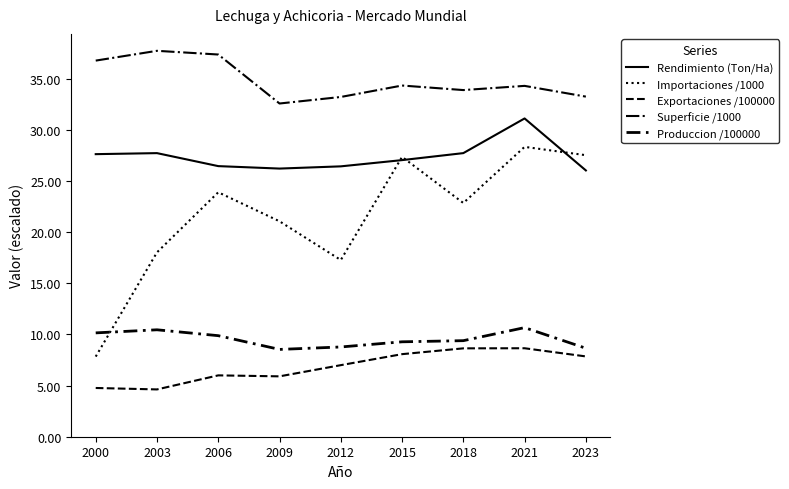

How many lines are shown in the chart?

5